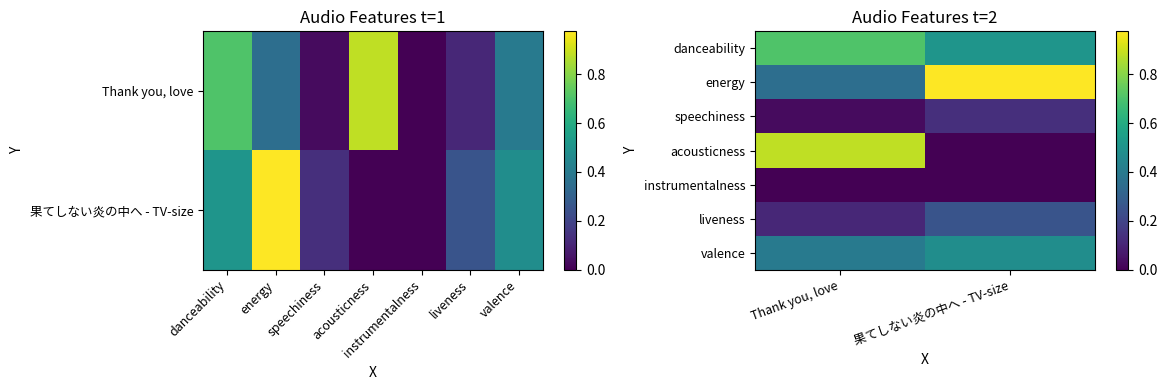

List the series in order of their peak value, highest first.

energy, acousticness, danceability, valence, liveness, speechiness, instrumentalness